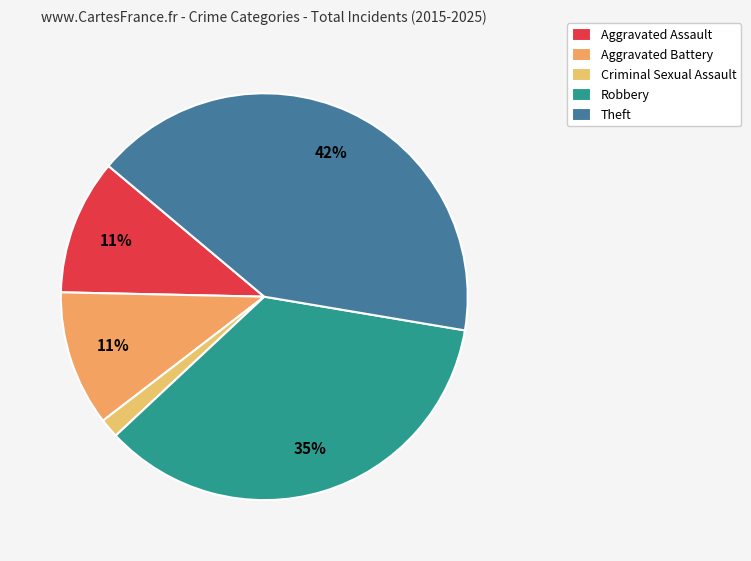

How many segments does this pie chart have?

5